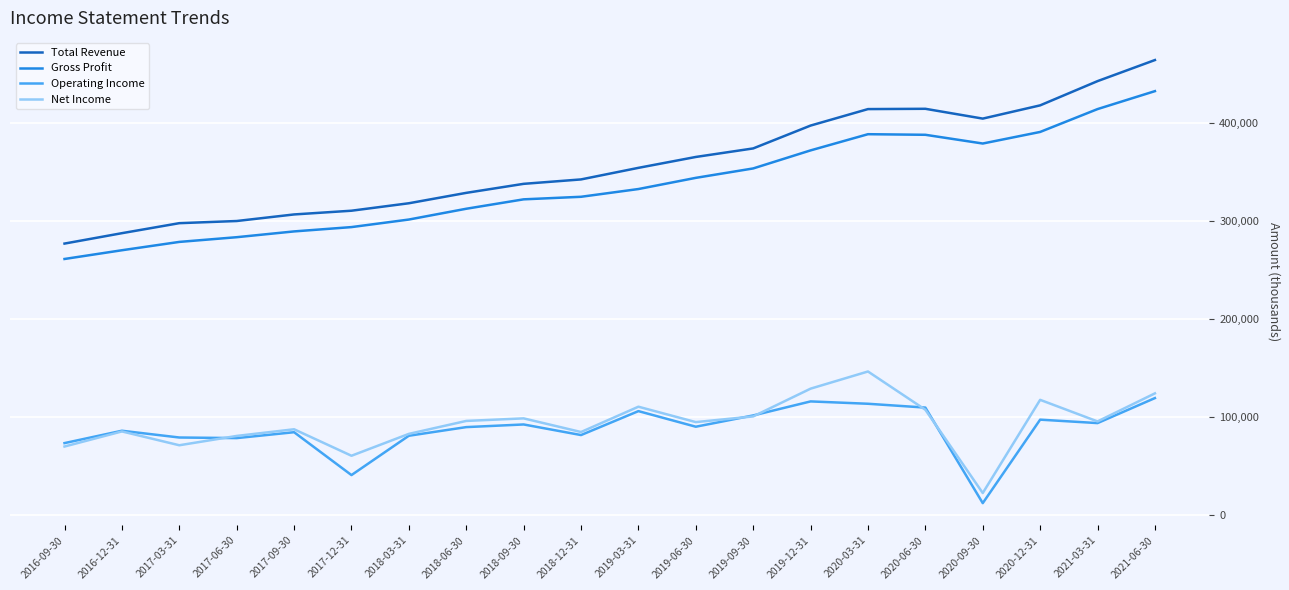

The value of Operating Income at 2017-09-30 is 34193. True or false?

False